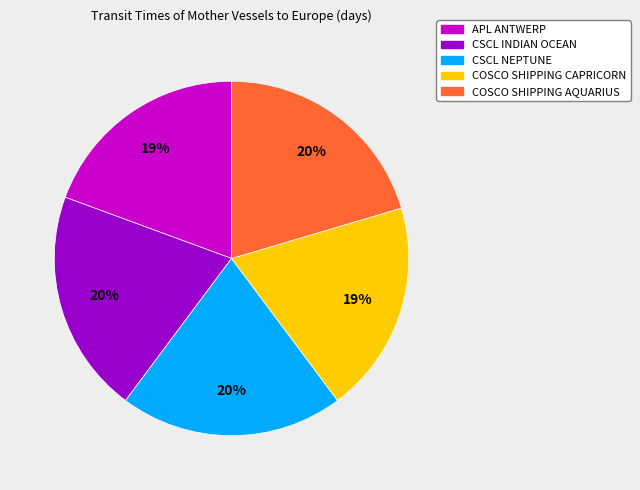

What percentage is the CSCL NEPTUNE slice, to the nearest percent?

20%